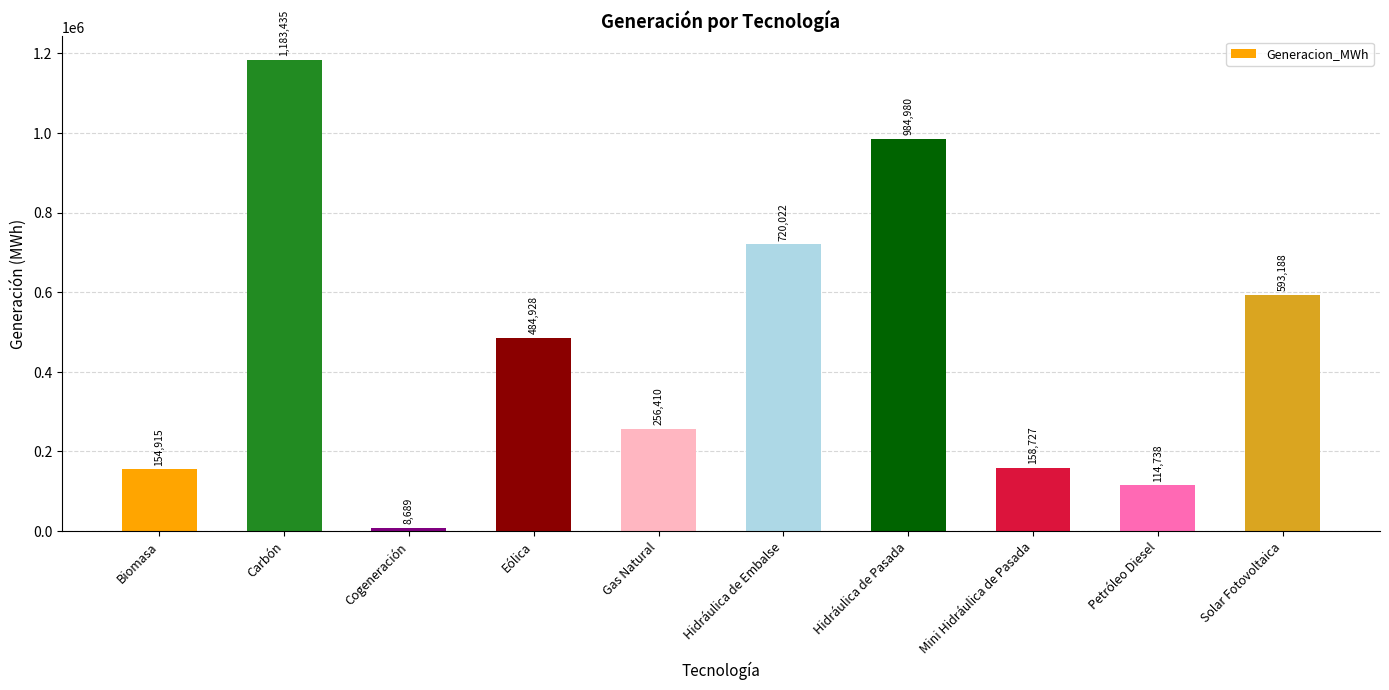

List the labels in order of value, largest first.

Carbón, Hidráulica de Pasada, Hidráulica de Embalse, Solar Fotovoltaica, Eólica, Gas Natural, Mini Hidráulica de Pasada, Biomasa, Petróleo Diesel, Cogeneración